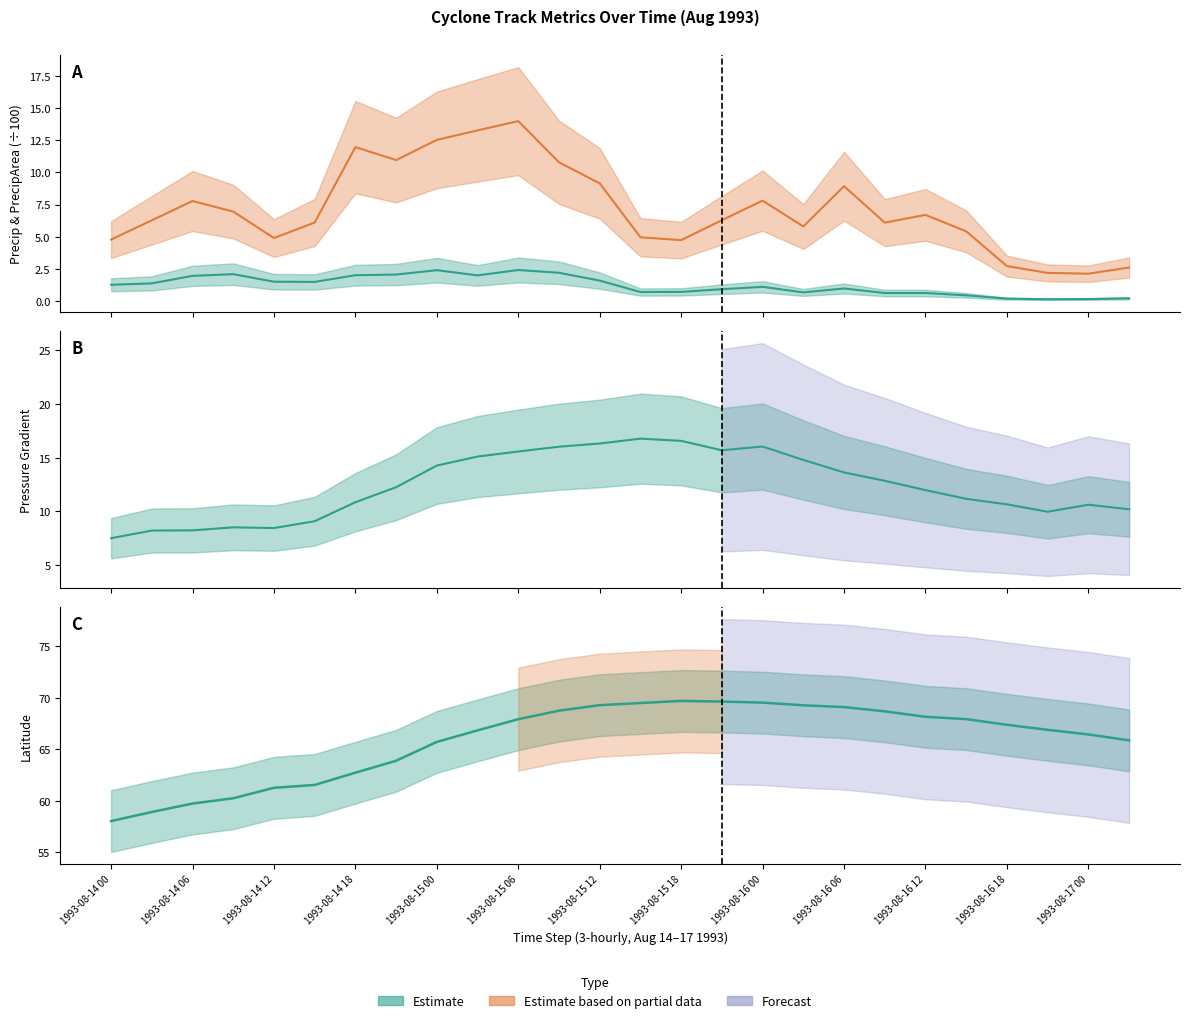

How many data points in precipArea are less than 6?

10